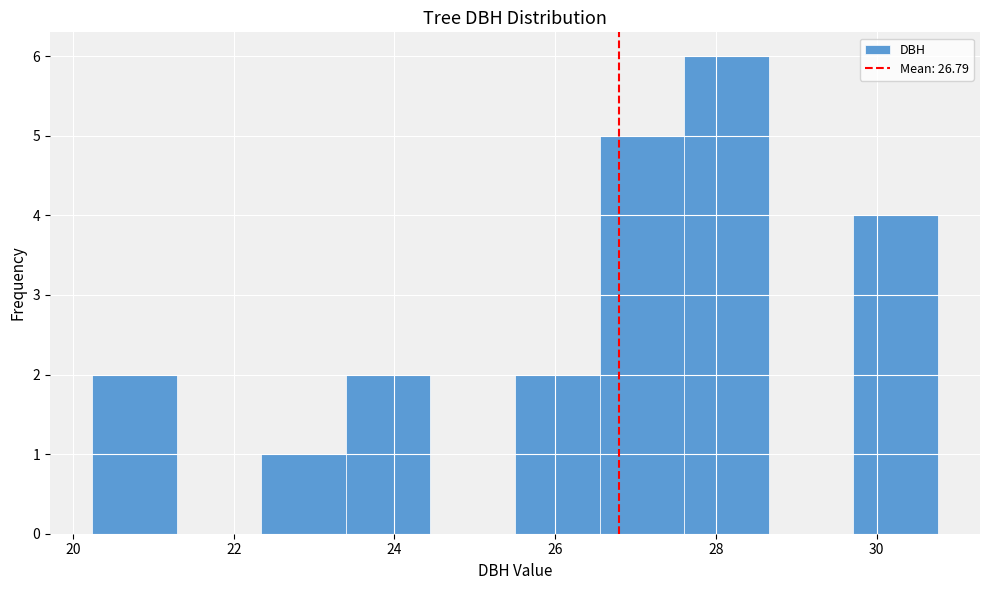

Over which range of the x-axis is the bar tallest?

27.6 to 28.6